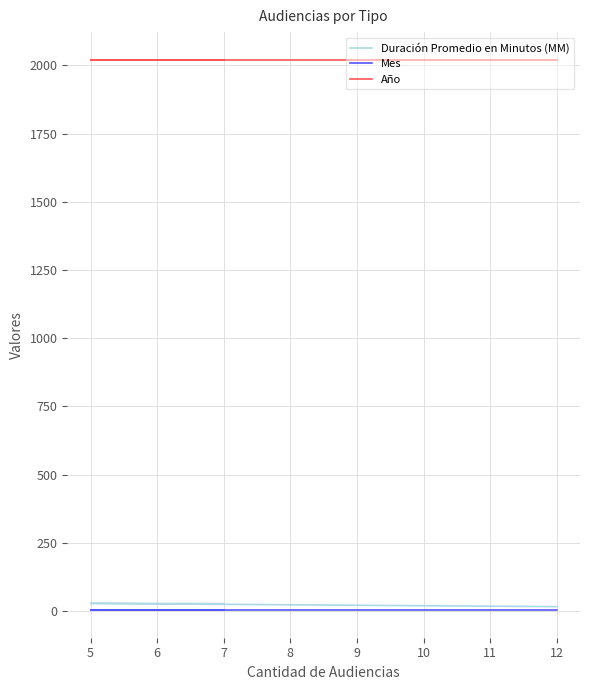

Is this an area chart (filled region under the line)?

No